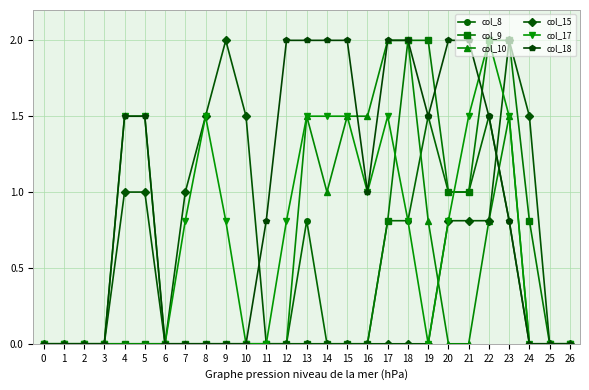

Reading left to right, extract all data points from this chart.

col_8: 0.0	0.0	0.0	0.0	0.0	0.0	0.0	0.0	0.0	0.0	0.0	0.0	0.0	0.8	0.0	0.0	0.0	0.8	0.8	1.5	1.0	1.0	1.5	0.8	0.0	0.0	0.0
col_9: 0.0	0.0	0.0	0.0	0.0	0.0	0.0	0.0	0.0	0.0	0.0	0.0	0.0	0.0	0.0	0.0	0.0	0.8	2.0	2.0	1.0	1.0	2.0	2.0	0.8	0.0	0.0
col_10: 0.0	0.0	0.0	0.0	0.0	0.0	0.0	0.0	0.0	0.0	0.0	0.0	0.0	1.5	1.0	1.5	1.5	2.0	2.0	0.8	0.0	0.0	0.8	1.5	0.0	0.0	0.0
col_15: 0.0	0.0	0.0	0.0	1.0	1.0	0.0	1.0	1.5	2.0	1.5	0.0	0.0	0.0	0.0	0.0	0.0	0.0	0.0	0.0	0.8	0.8	0.8	2.0	1.5	0.0	0.0
col_17: 0.0	0.0	0.0	0.0	1.5	1.5	0.0	0.8	1.5	0.8	0.0	0.0	0.8	1.5	1.5	1.5	1.0	1.5	0.8	0.0	0.8	1.5	2.0	1.5	0.0	0.0	0.0
col_18: 0.0	0.0	0.0	0.0	1.5	1.5	0.0	0.0	0.0	0.0	0.0	0.8	2.0	2.0	2.0	2.0	1.0	2.0	2.0	1.5	2.0	2.0	1.5	0.8	0.0	0.0	0.0